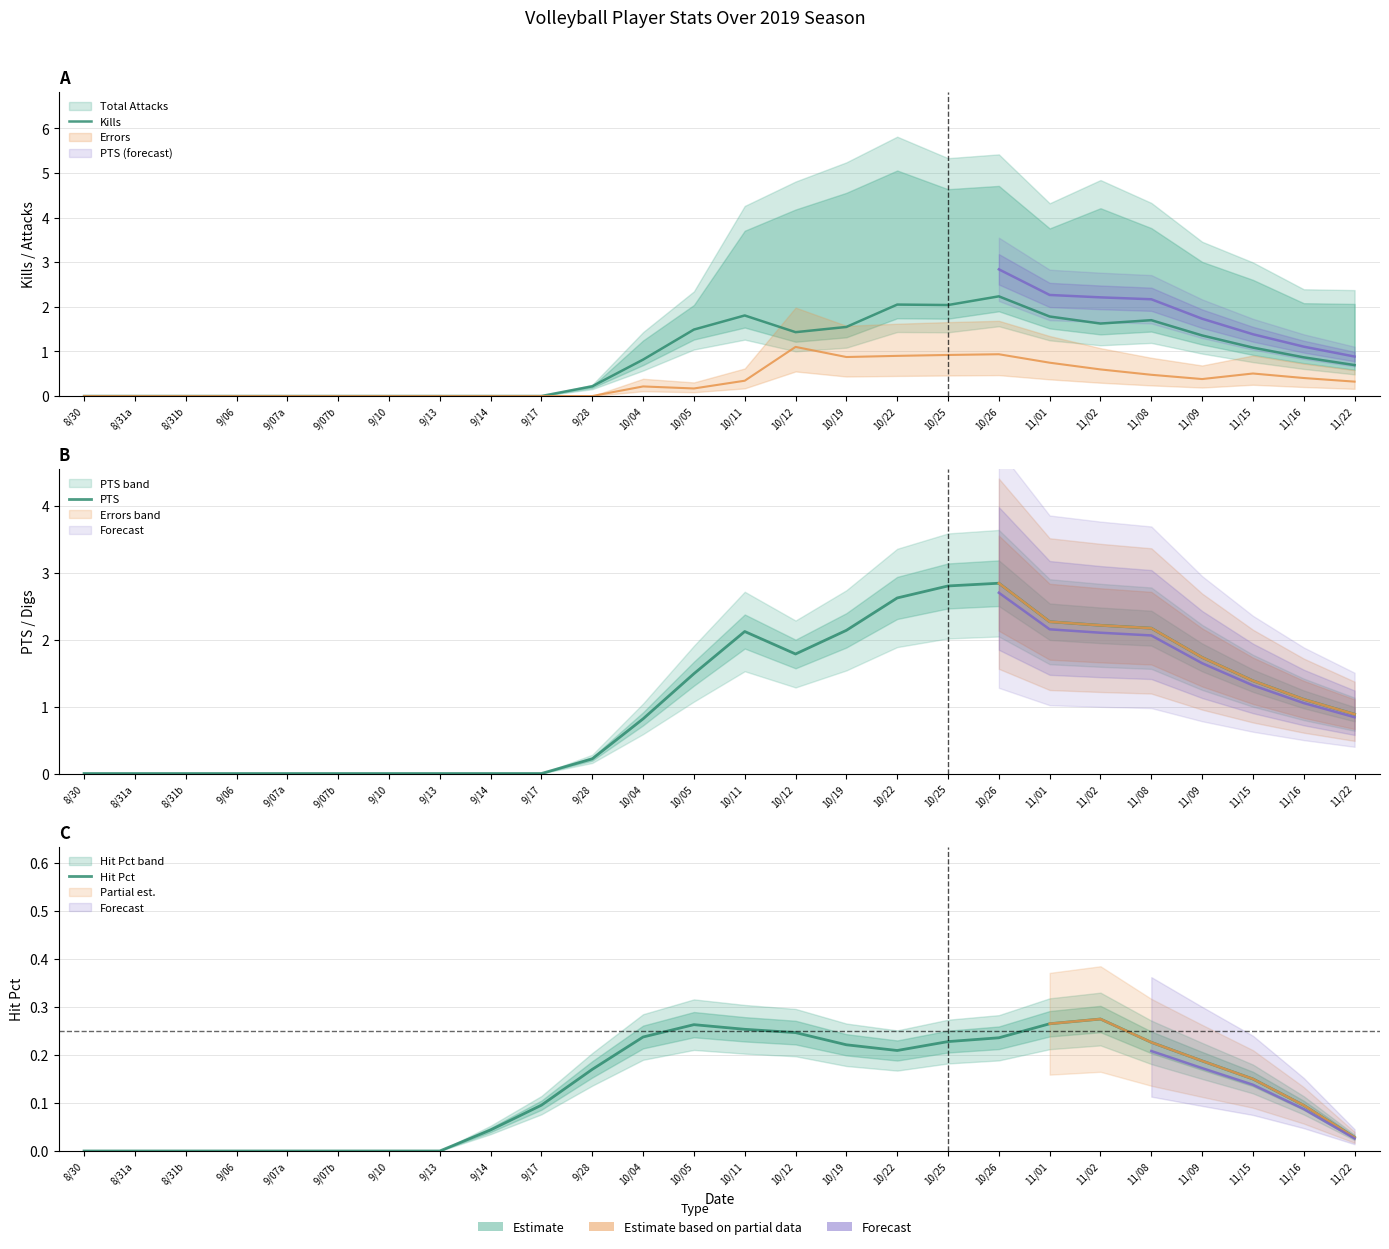

At which label does Kills reach its minimum?

8/30